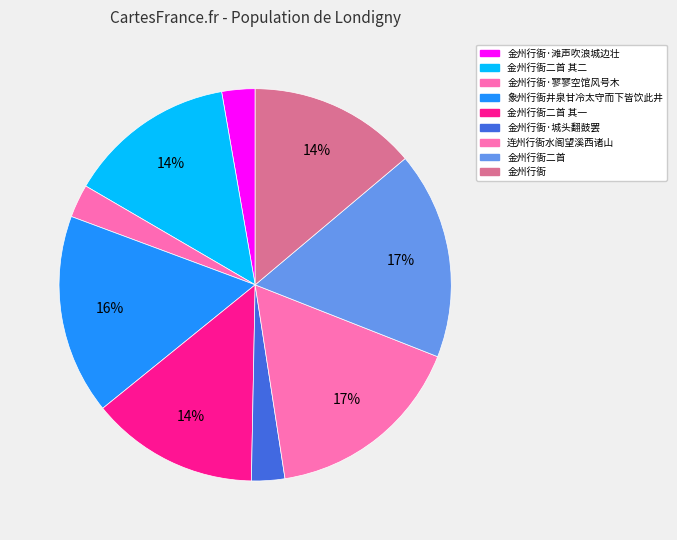

Is there any slice that represents more than half of the pie?

No